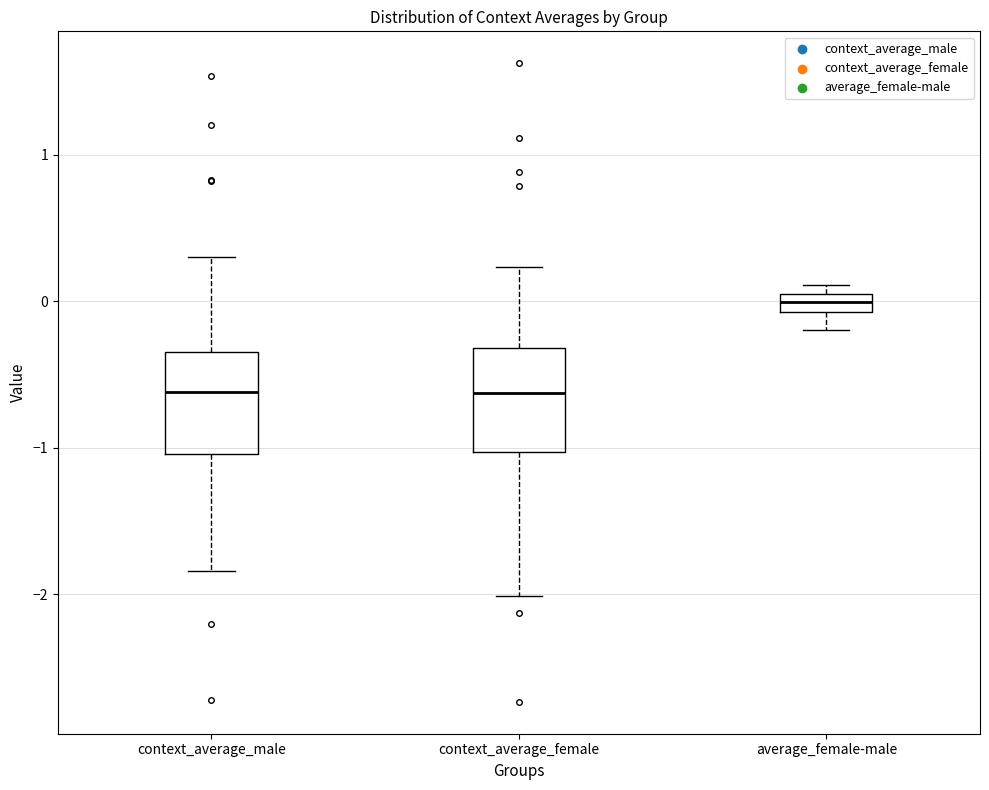

Where does the median line of the box for average_female-male sit on the y-axis? The values are not printed on the chart, so give them approximately, as read against the axis.

0.0